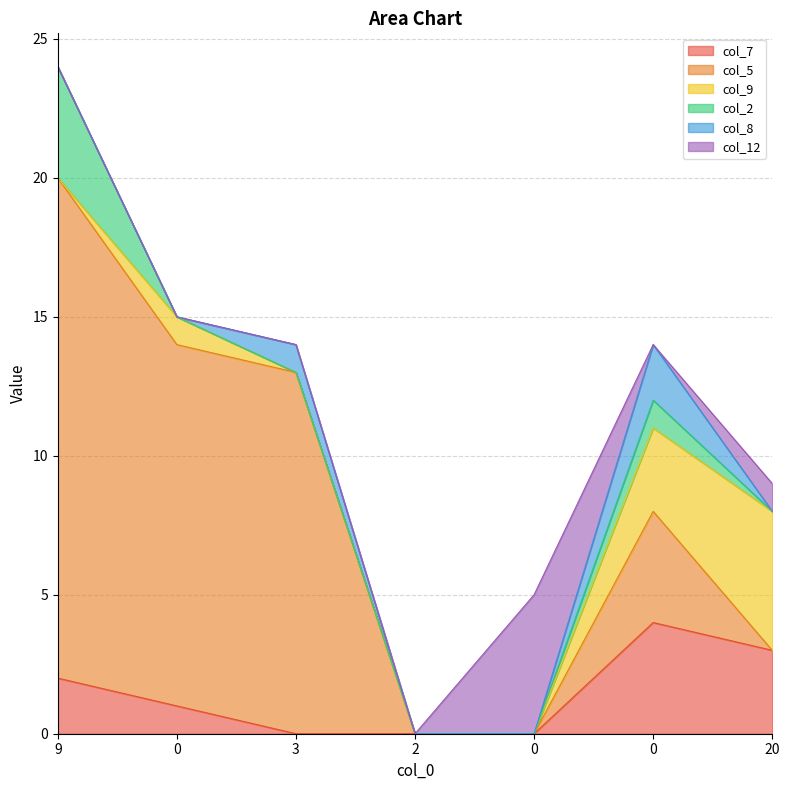

Reading left to right, transcribe all the data shown in this chart.

col_7: 2	1	0	0	0	4	3
col_5: 18	13	13	0	0	4	0
col_9: 0	1	0	0	0	3	5
col_2: 4	0	0	0	0	1	0
col_8: 0	0	1	0	0	2	0
col_12: 0	0	0	0	5	0	1